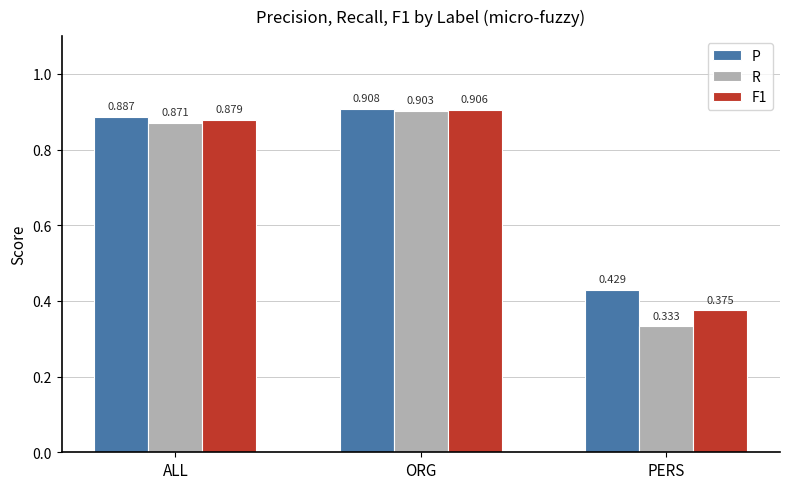

List the labels in order of R value, smallest first.

PERS, ALL, ORG